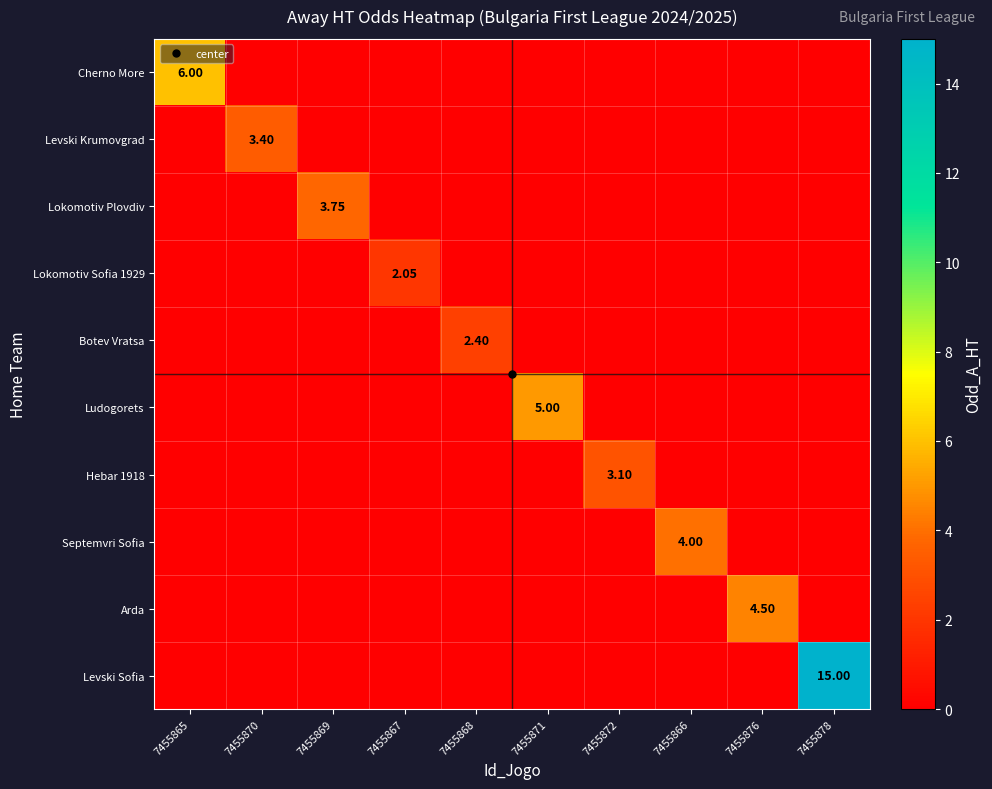

At how many categories does at least one series exceed 2?

10